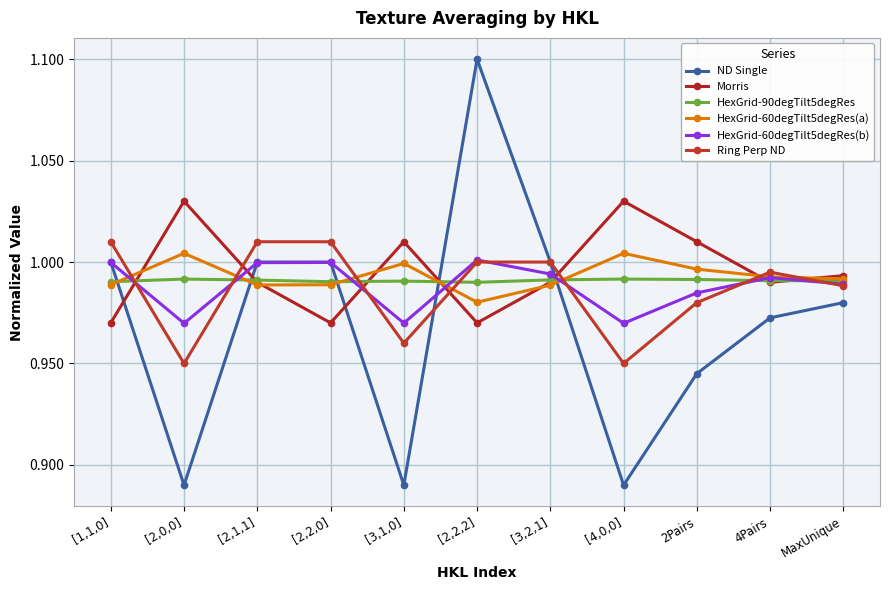

Count the HexGrid-90degTilt5degRes values in the range 0 to 1.

11